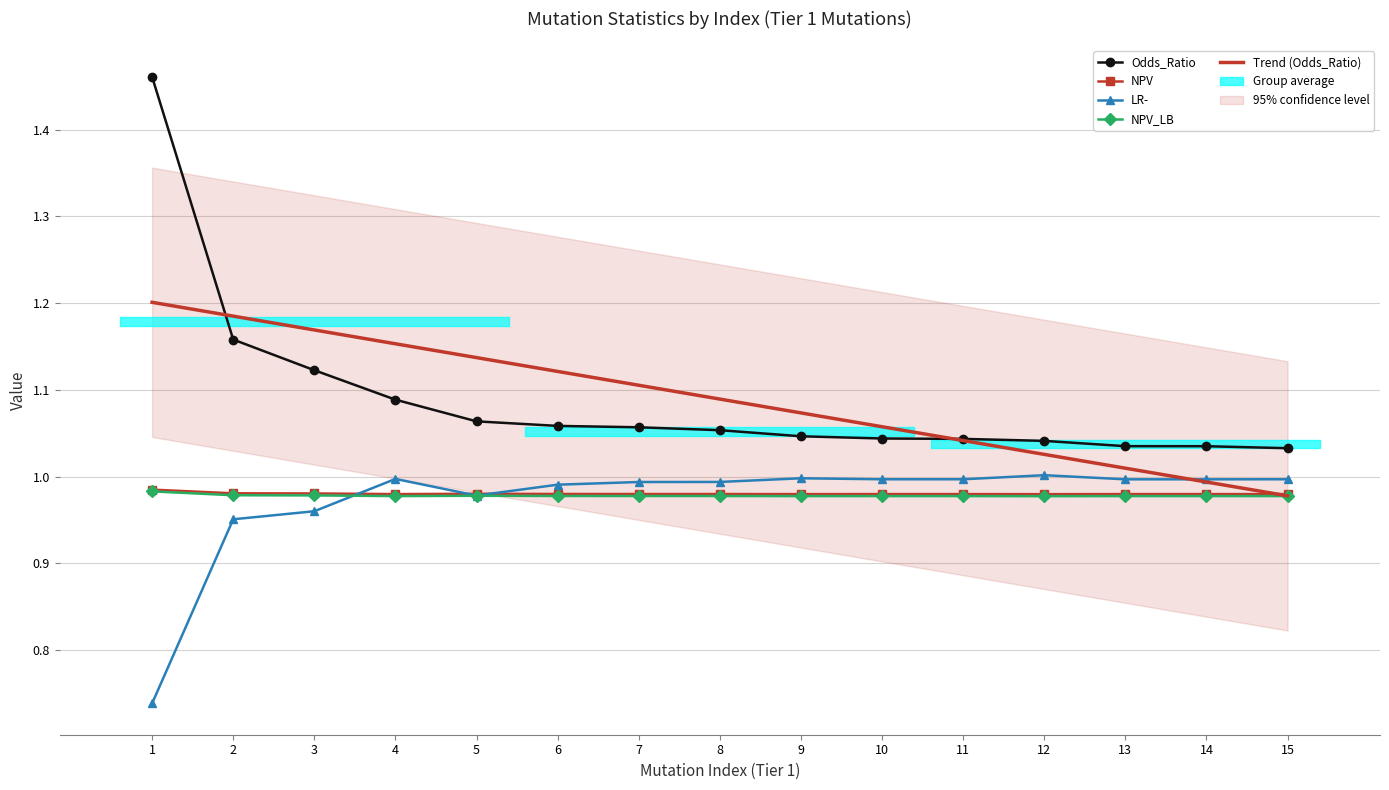

Does the chart have visible grid lines?

Yes